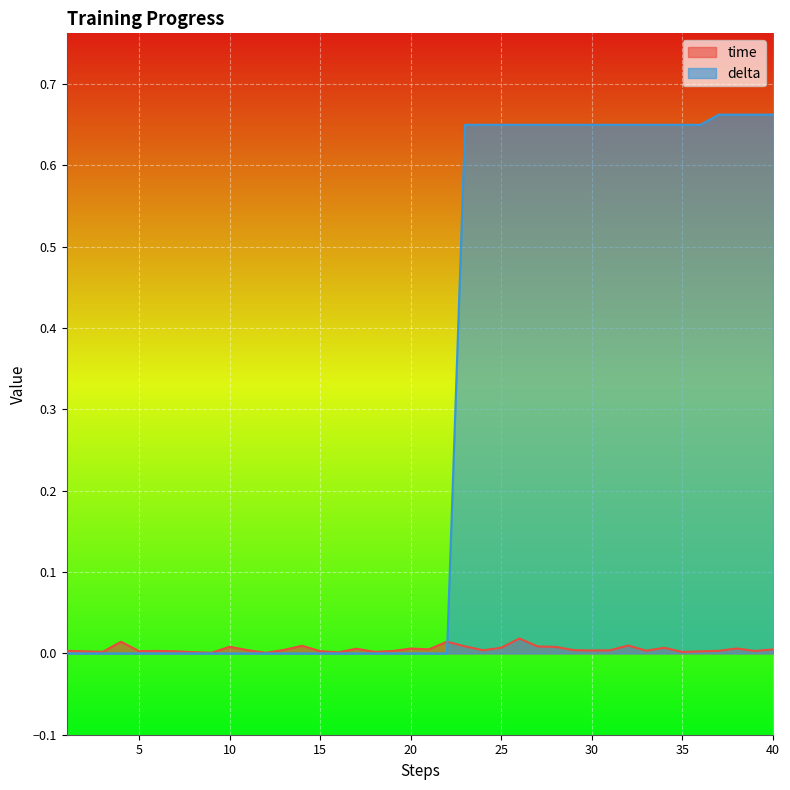

Reading left to right, list all the values displayed in this chart.

time: 0.0	0.0	0.0	0.0	0.0	0.0	0.0	0.0	0.0	0.0	0.0	0.0	0.0	0.0	0.0	0.0	0.0	0.0	0.0	0.0	0.0	0.0	0.0	0.0	0.0	0.0	0.0	0.0	0.0	0.0	0.0	0.0	0.0	0.0	0.0	0.0	0.0	0.0	0.0	0.0
delta: 0.0	0.0	0.0	0.0	0.0	0.0	0.0	0.0	0.0	0.0	0.0	0.0	0.0	0.0	0.0	0.0	0.0	0.0	0.0	0.0	0.0	0.0	0.7	0.7	0.7	0.7	0.7	0.7	0.7	0.7	0.7	0.7	0.7	0.7	0.7	0.7	0.7	0.7	0.7	0.7